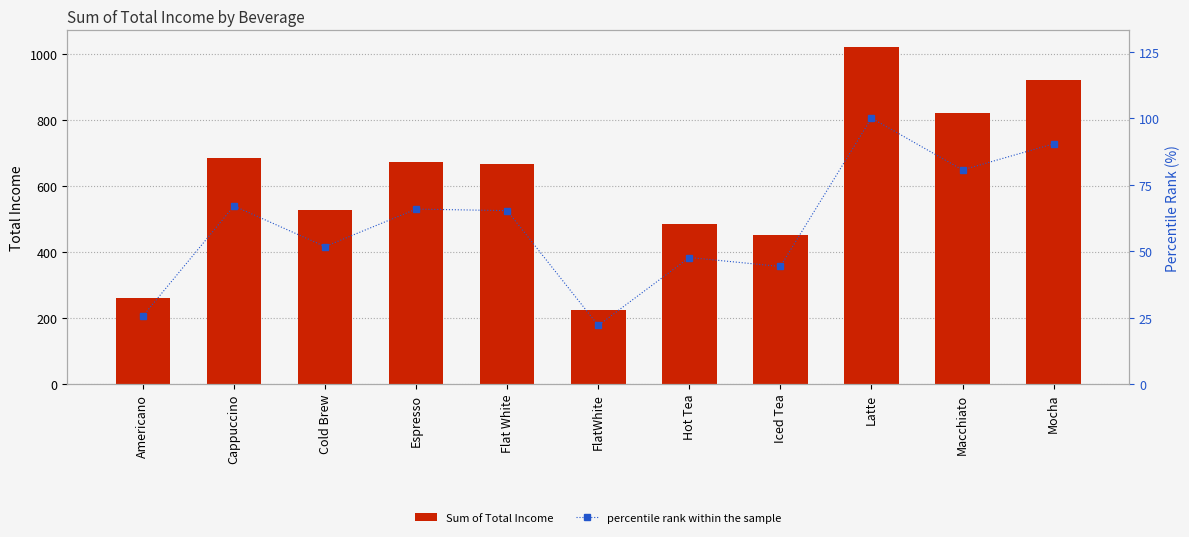

What is the smallest value displayed?

22.0